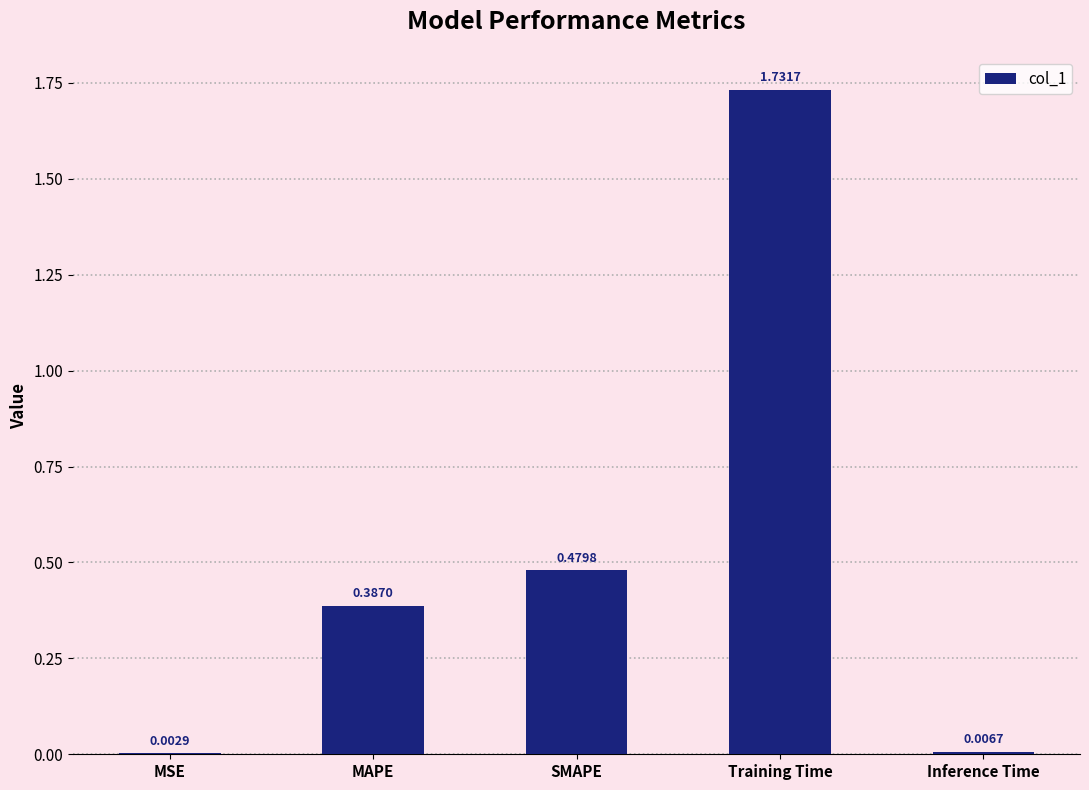

What is the change in value from SMAPE to Inference Time?

-0.5